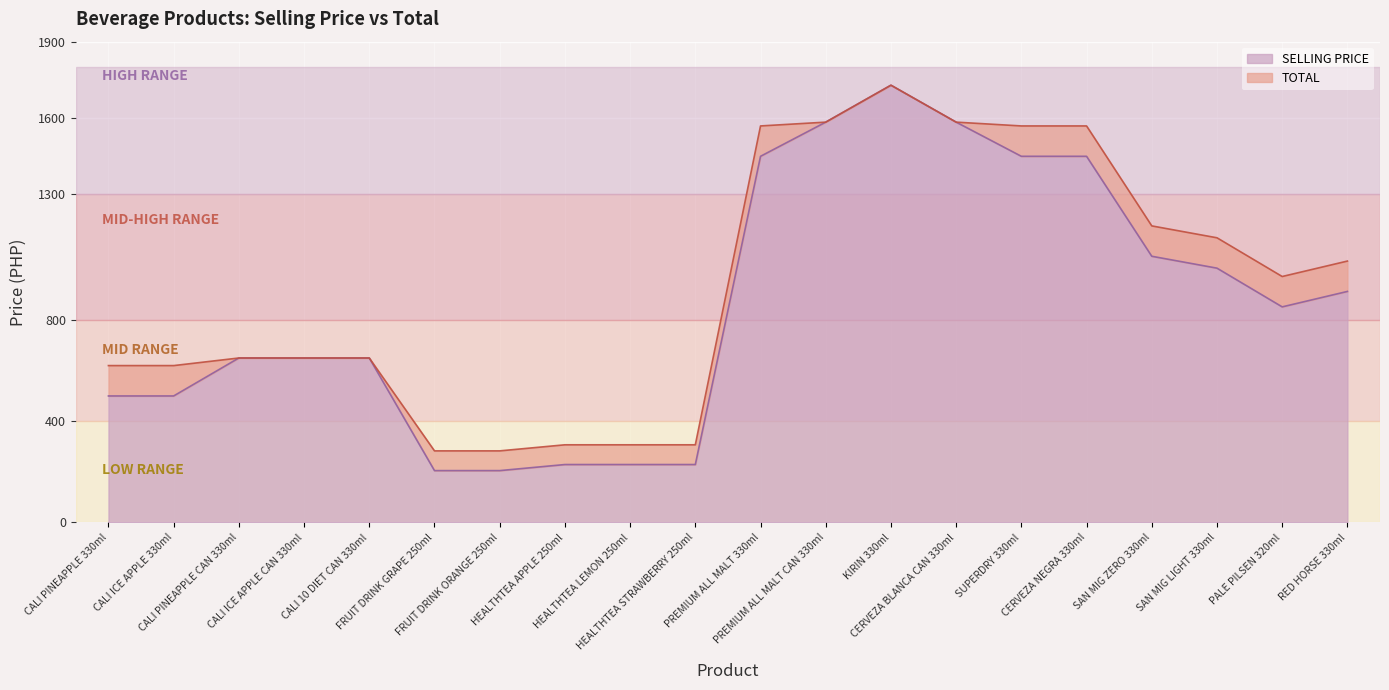

Count the number of categories in the chart.

20